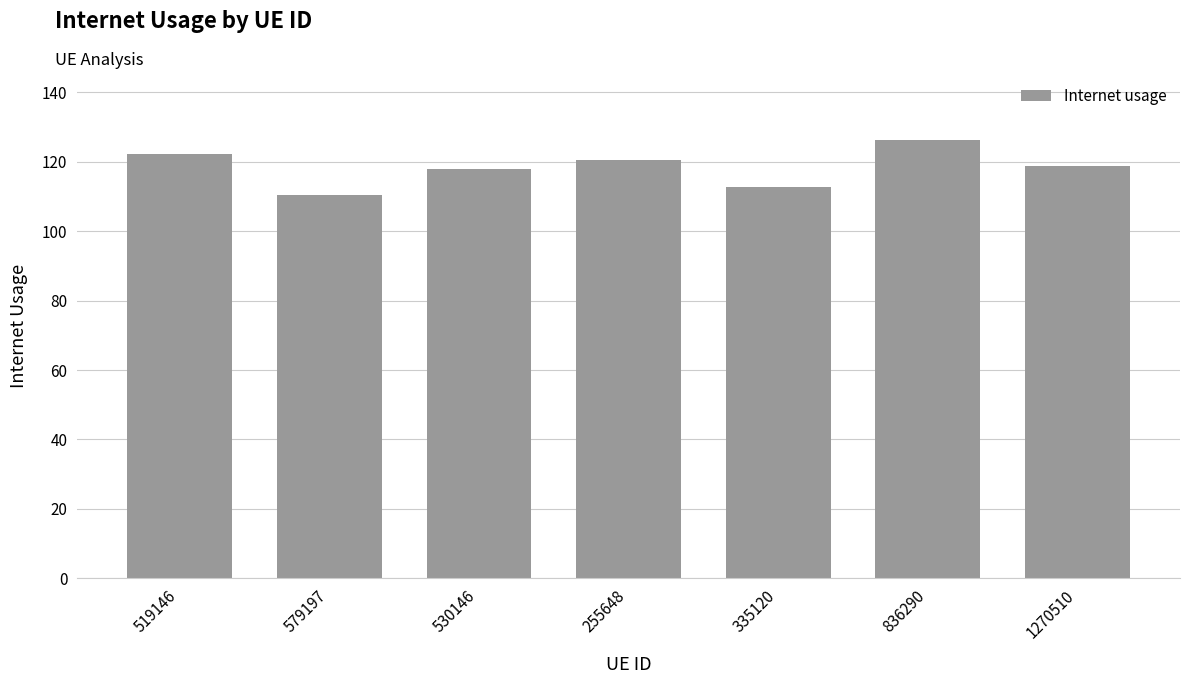

Where does the data first go above 118?

519146